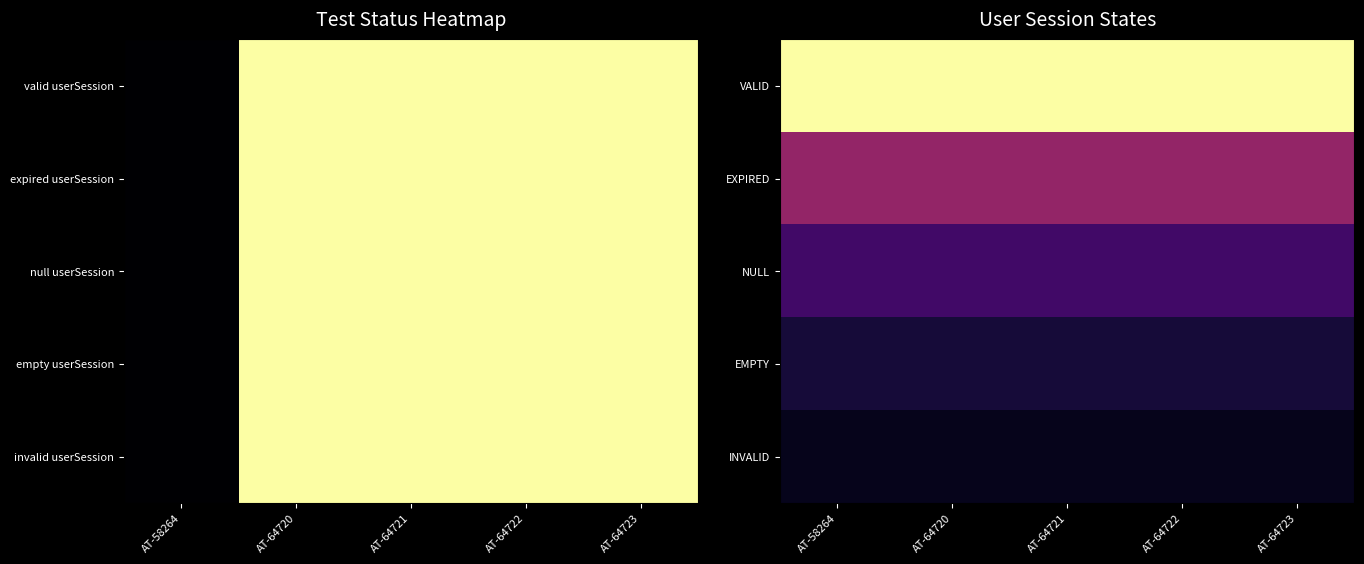

Read the EMPTY value at AT-58264.

0.1